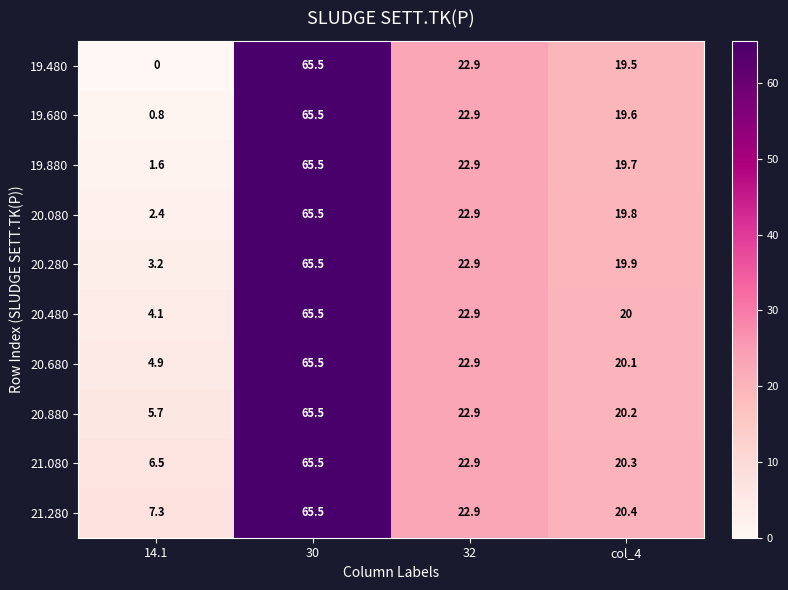

The value of 21.280 at 14.1 is 7.3. True or false?

True